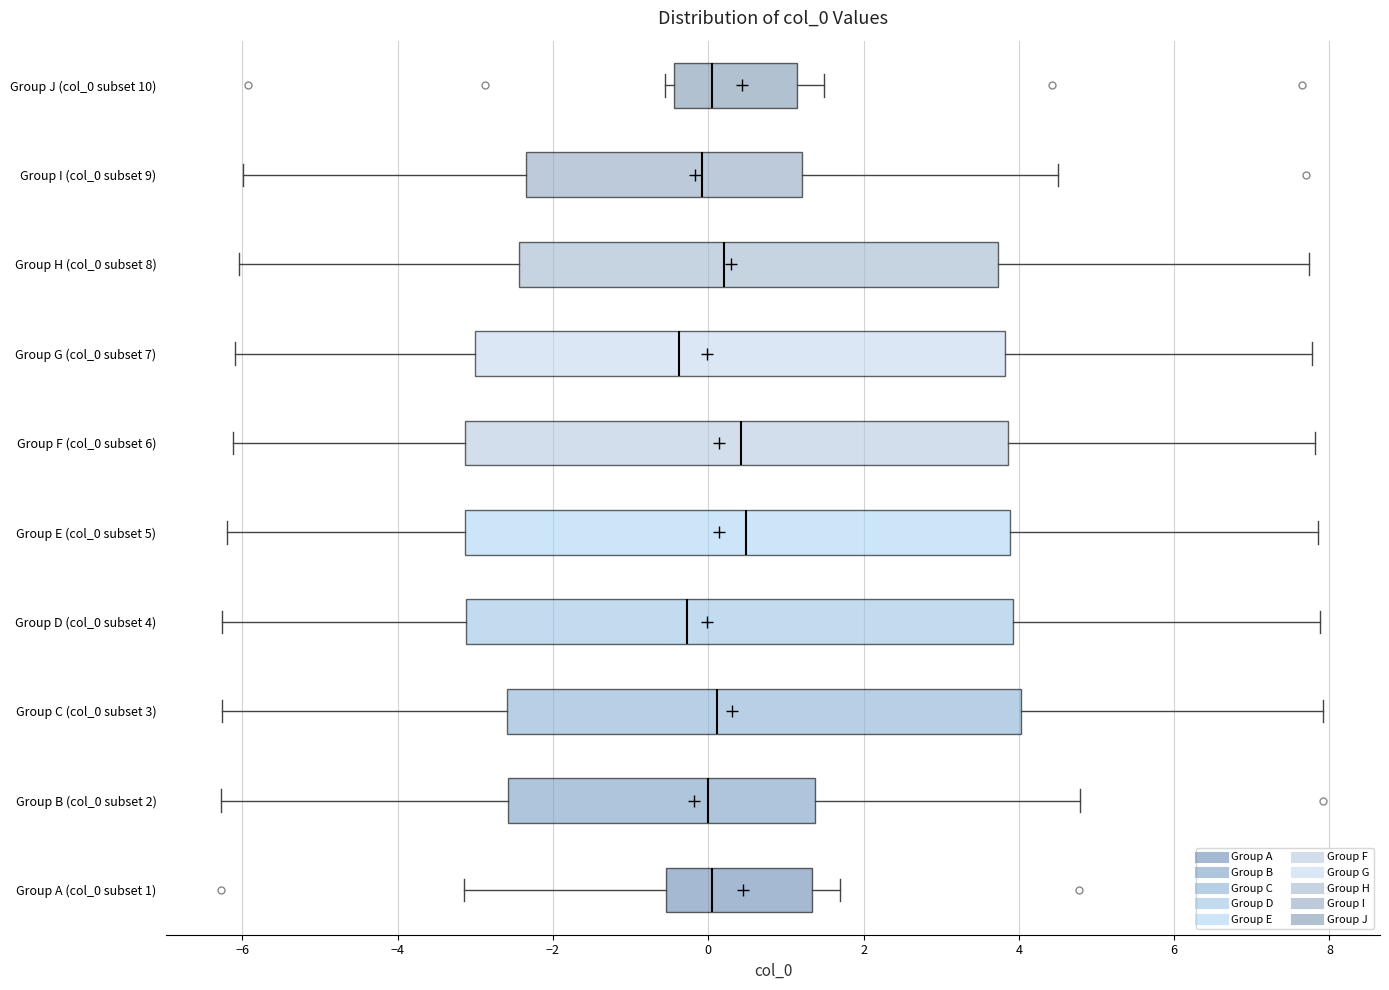

Reading bottom to top, read every box against the x-axis: the position of its median line, the range the box covers, and the ends of its whiskers. The values are not printed on the chart, so give them approximately, as read against the axis.

Group A (col_0 subset 1): median 0.0, box -0.6 to 1.4, whiskers -3.2 to 1.8
Group B (col_0 subset 2): median 0.0, box -2.6 to 1.4, whiskers -6.2 to 4.8
Group C (col_0 subset 3): median 0.2, box -2.6 to 4.0, whiskers -6.2 to 8.0
Group D (col_0 subset 4): median -0.2, box -3.2 to 4.0, whiskers -6.2 to 7.8
Group E (col_0 subset 5): median 0.4, box -3.2 to 3.8, whiskers -6.2 to 7.8
Group F (col_0 subset 6): median 0.4, box -3.2 to 3.8, whiskers -6.2 to 7.8
Group G (col_0 subset 7): median -0.4, box -3.0 to 3.8, whiskers -6.0 to 7.8
Group H (col_0 subset 8): median 0.2, box -2.4 to 3.8, whiskers -6.0 to 7.8
Group I (col_0 subset 9): median 0.0, box -2.4 to 1.2, whiskers -6.0 to 4.6
Group J (col_0 subset 10): median 0.0, box -0.4 to 1.2, whiskers -0.6 to 1.4